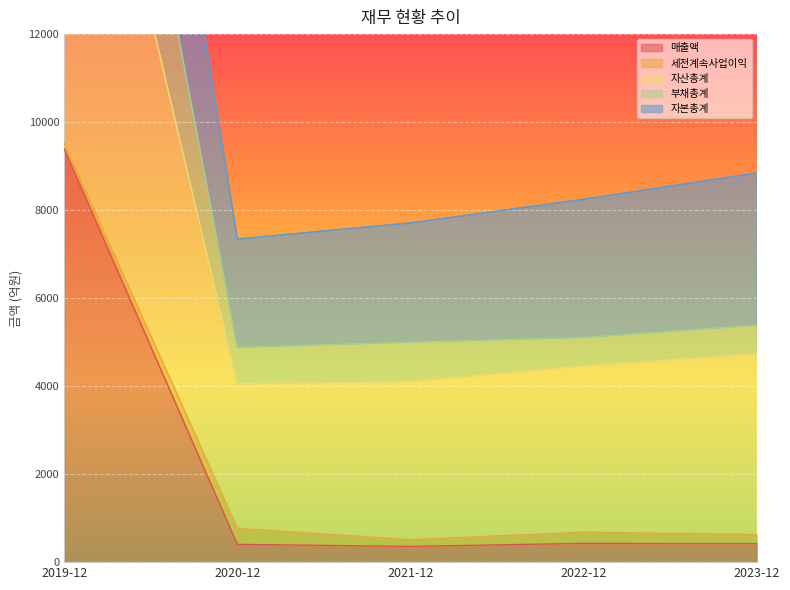

What is the total value across all series at 2022-12?

9355